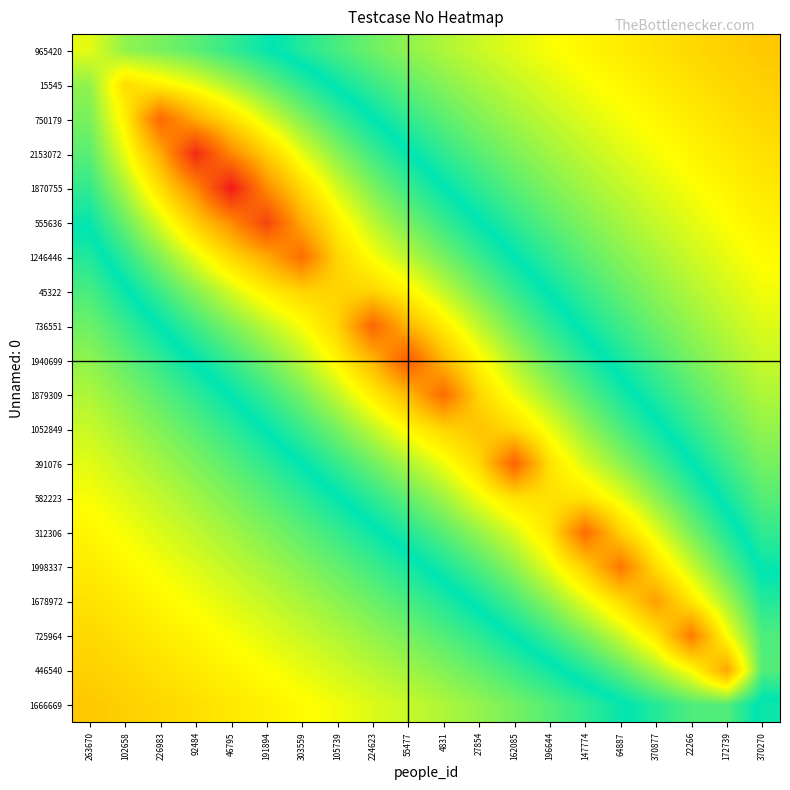

What is the greatest value displayed?

100.0